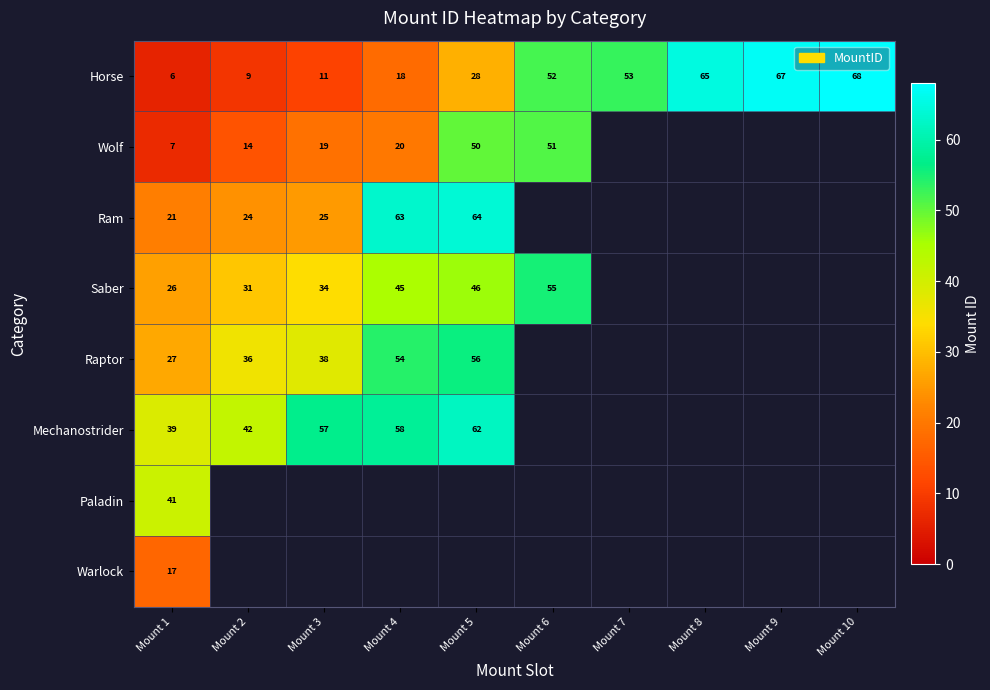

Is it true that Mechanostrider equals 42 at Mount 2?

True